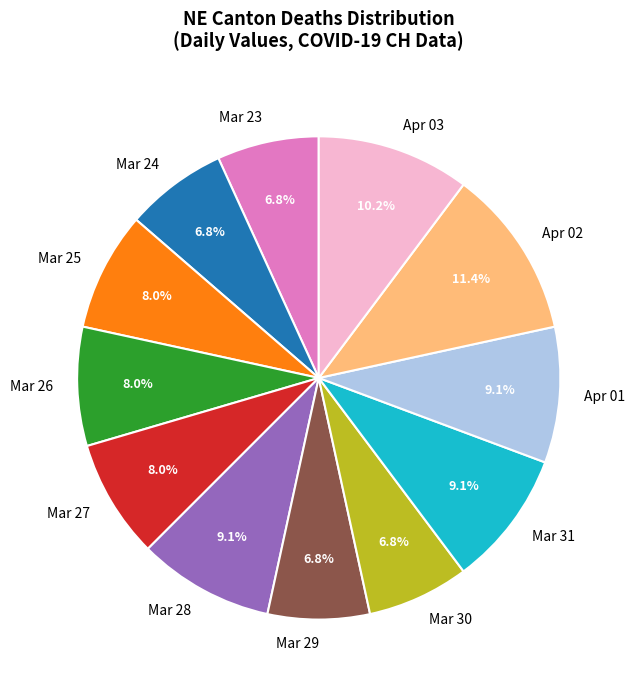

Is there any slice that represents more than half of the pie?

No